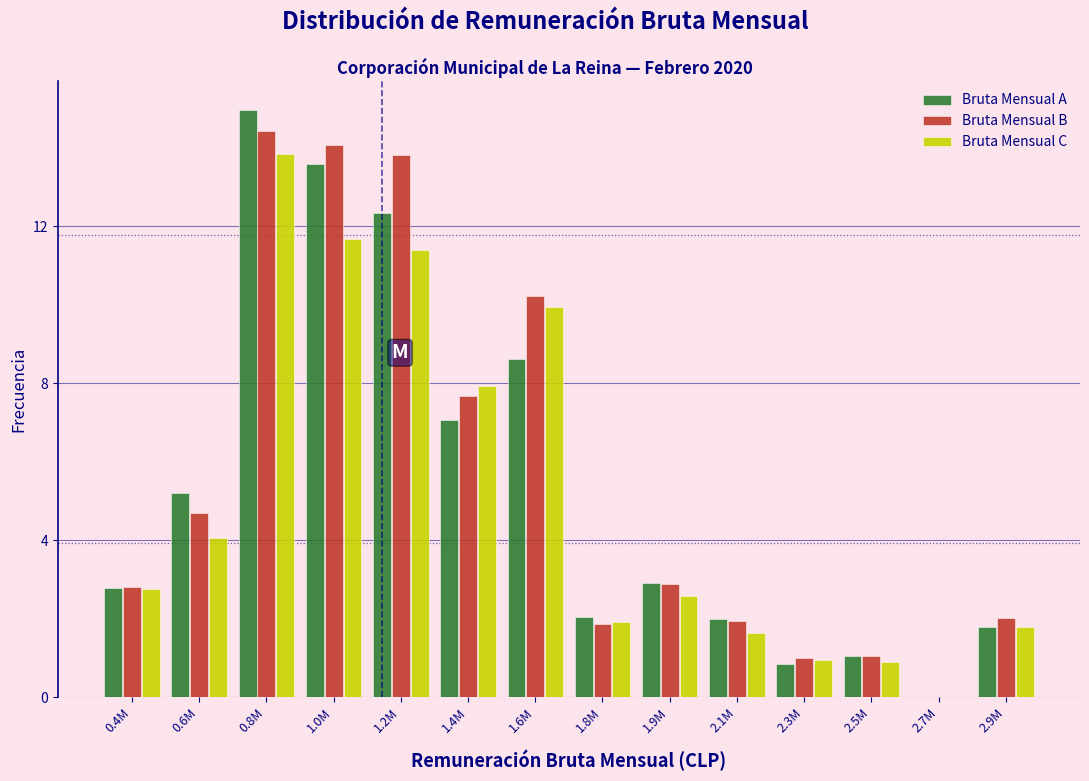

At which category is the sum across all series the highest?

0.8M